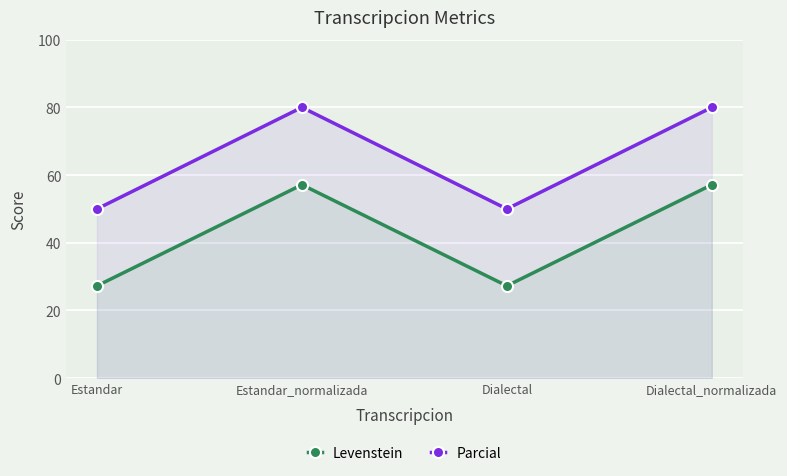

What position from the left is Estandar_normalizada?

2